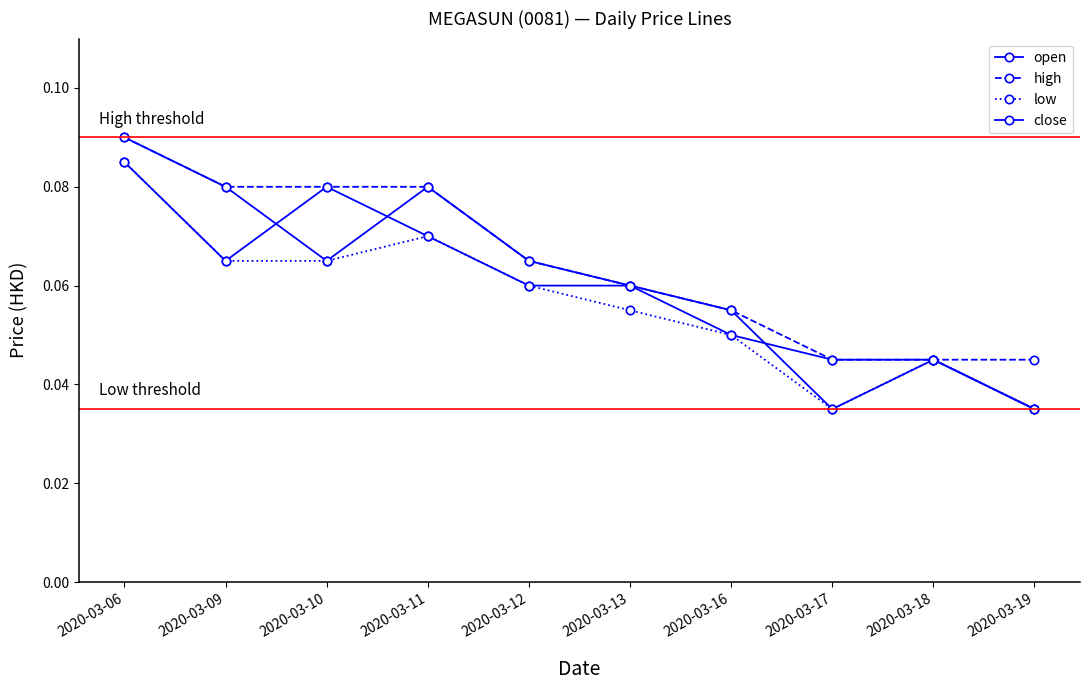

Does the chart have visible grid lines?

No